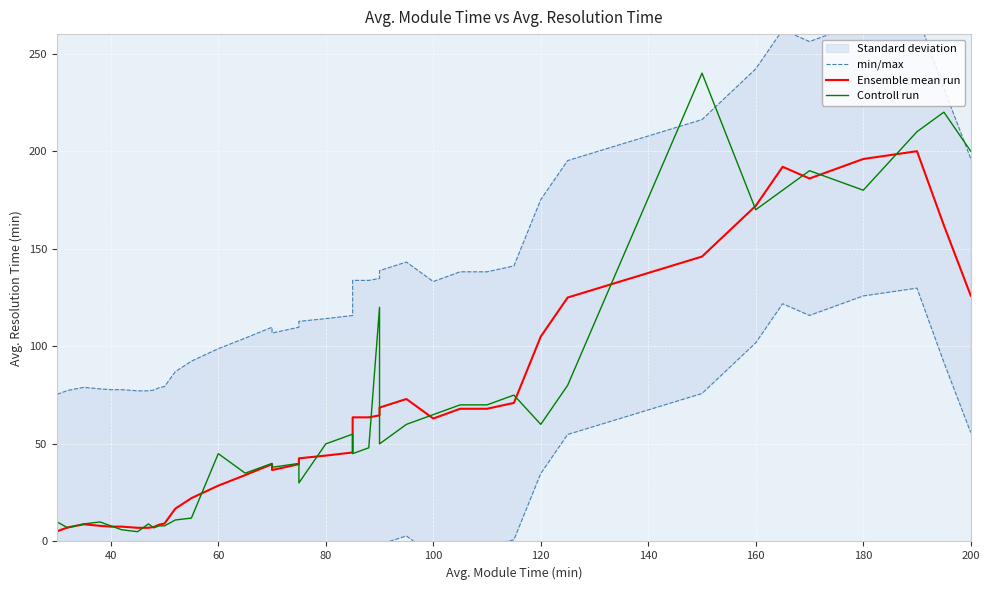

Reading left to right, what are all the values shown in this chart?

min/max: 75.4	77.4	79.0	78.2	77.8	77.8	77.2	77.2	77.6	78.8	79.4	87.0	92.4	98.8	104.2	109.8	106.8	109.8	112.8	114.2	115.8	133.8	133.8	134.8	138.8	143.2	133.2	138.2	138.2	141.2	175.2	195.2	216.2	242.2	262.2	256.2	266.2	270.2	232.2	196.2
Ensemble mean run: 5.2	7.2	8.8	8.0	7.6	7.6	7.0	7.0	7.4	8.6	9.2	16.8	22.2	28.6	34.0	39.6	36.6	39.6	42.6	44.0	45.6	63.6	63.6	64.6	68.6	73.0	63.0	68.0	68.0	71.0	105.0	125.0	146.0	172.0	192.0	186.0	196.0	200.0	162.0	126.0
Controll run: 10.0	7.0	9.0	10.0	8.0	6.0	5.0	9.0	7.0	8.0	8.0	11.0	12.0	45.0	35.0	40.0	38.0	40.0	30.0	50.0	55.0	45.0	48.0	120.0	50.0	60.0	65.0	70.0	70.0	75.0	60.0	80.0	240.0	170.0	180.0	190.0	180.0	210.0	220.0	200.0